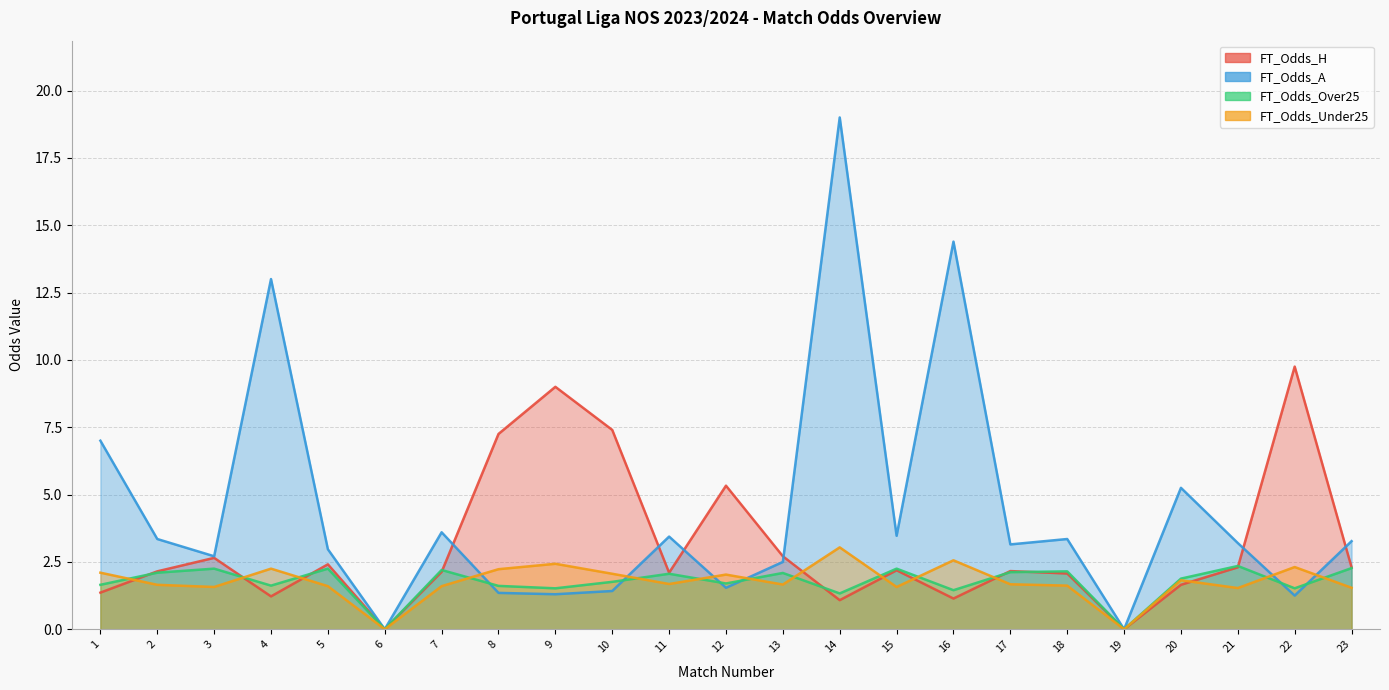

How many positive values does the FT_Odds_H series have?

21